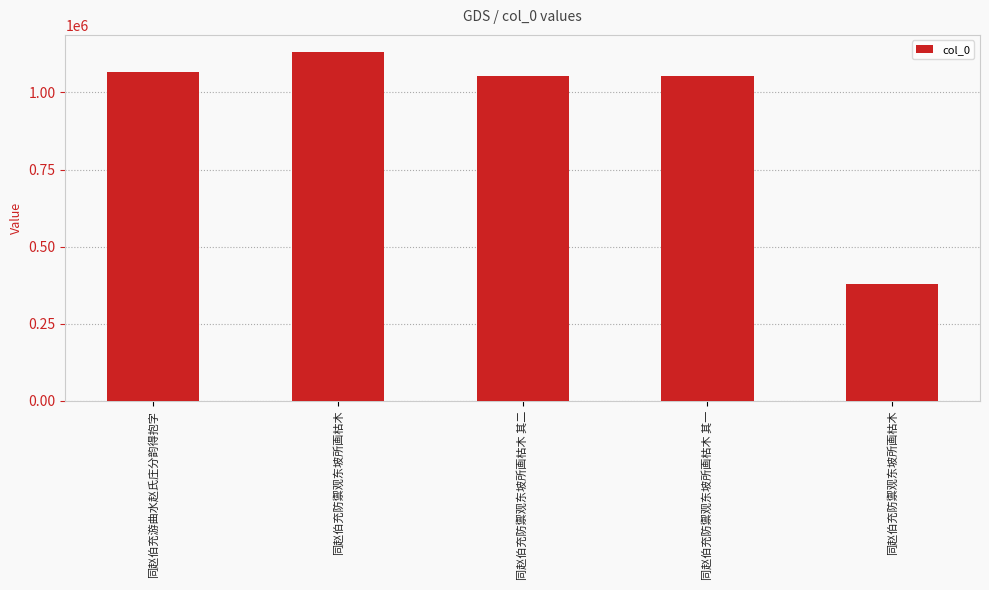

True or false: the data shows 1869924 at 同赵伯充防禦观东坡所画枯木 其二.

False